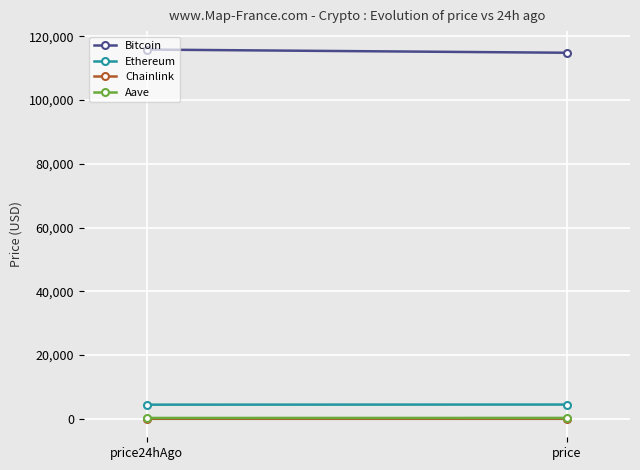

Reading left to right, list all the values displayed in this chart.

Bitcoin: 115803.0	114806.0
Ethereum: 4461.8	4496.4
Chainlink: 23.4	23.2
Aave: 292.7	297.1